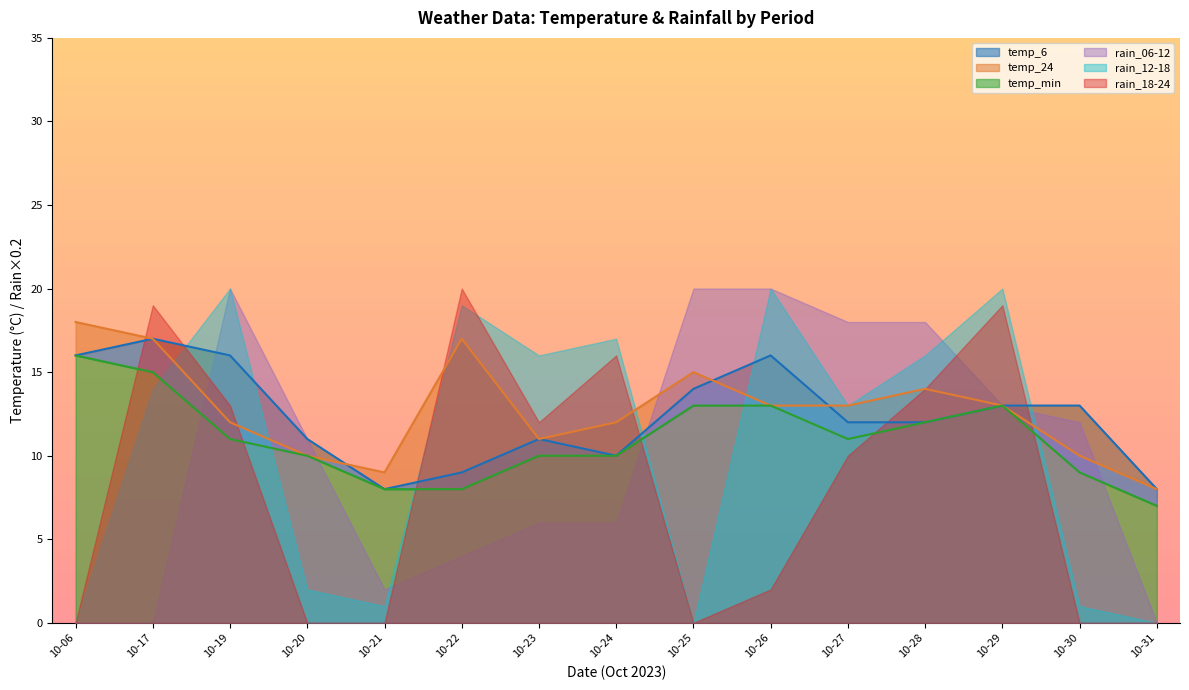

Between 10-29 and 10-19, which is larger?

10-19